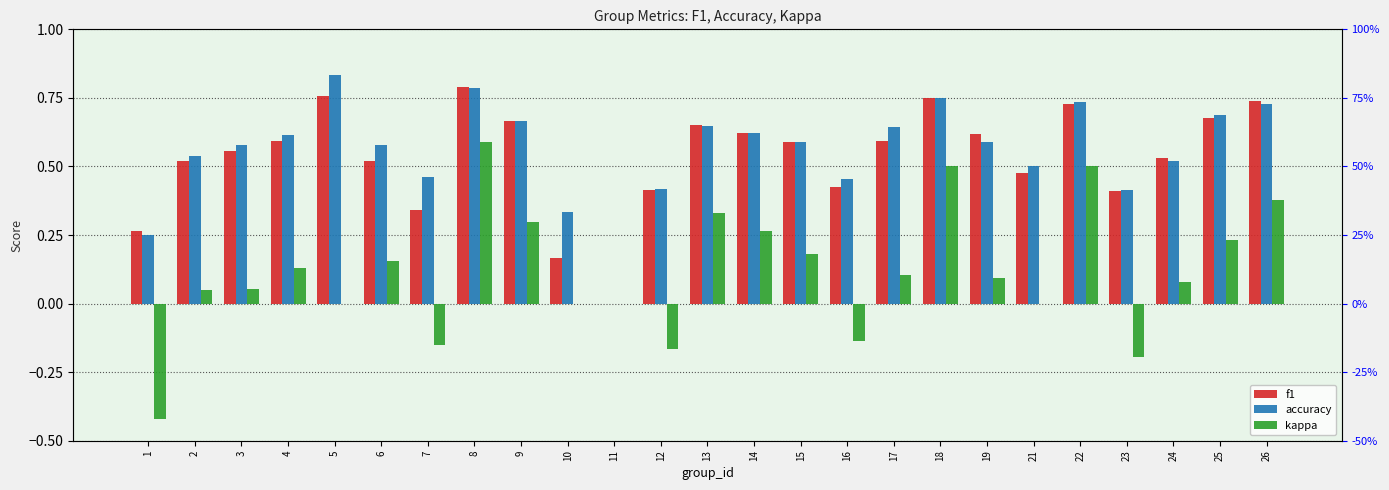

Reading left to right, list all the values displayed in this chart.

f1: 0.3	0.5	0.6	0.6	0.8	0.5	0.3	0.8	0.7	0.2	0.0	0.4	0.7	0.6	0.6	0.4	0.6	0.8	0.6	0.5	0.7	0.4	0.5	0.7	0.7
accuracy: 0.2	0.5	0.6	0.6	0.8	0.6	0.5	0.8	0.7	0.3	0.0	0.4	0.6	0.6	0.6	0.5	0.6	0.8	0.6	0.5	0.7	0.4	0.5	0.7	0.7
kappa: -0.4	0.0	0.1	0.1	0.0	0.2	-0.2	0.6	0.3	0.0	0.0	-0.2	0.3	0.3	0.2	-0.1	0.1	0.5	0.1	0.0	0.5	-0.2	0.1	0.2	0.4